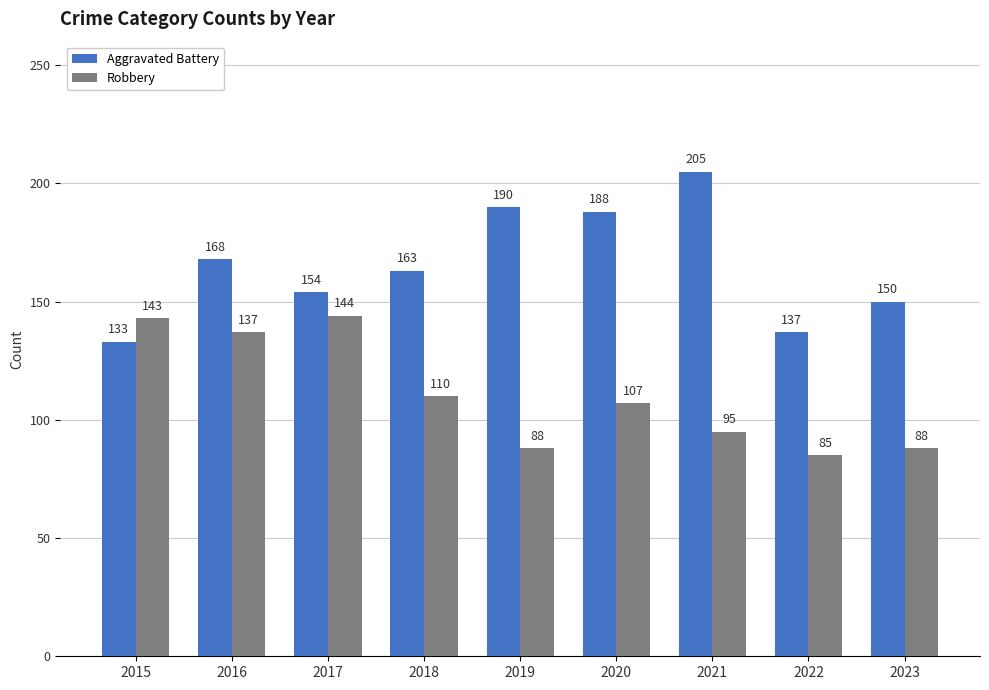

What is the spread (max minus min) of values at 2020?

81